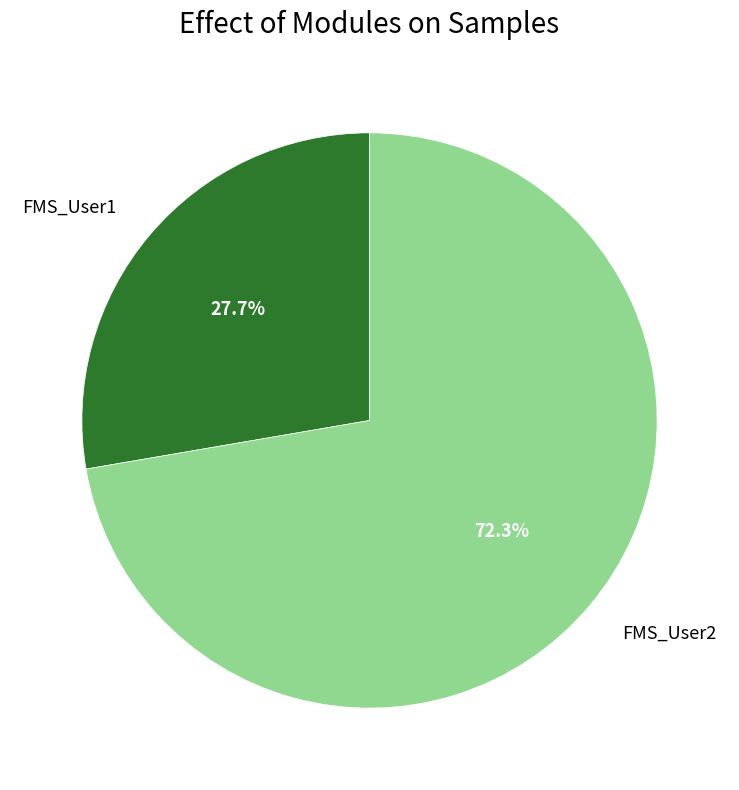

Is FMS_User1 the majority of the pie?

No